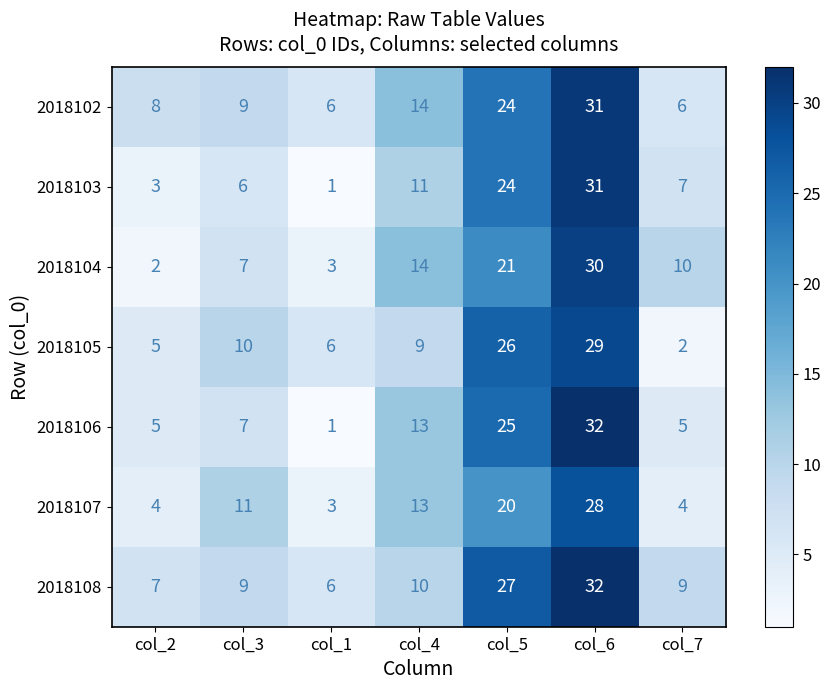

What is the sum of the 2018105 values at col_6 and col_3?

39